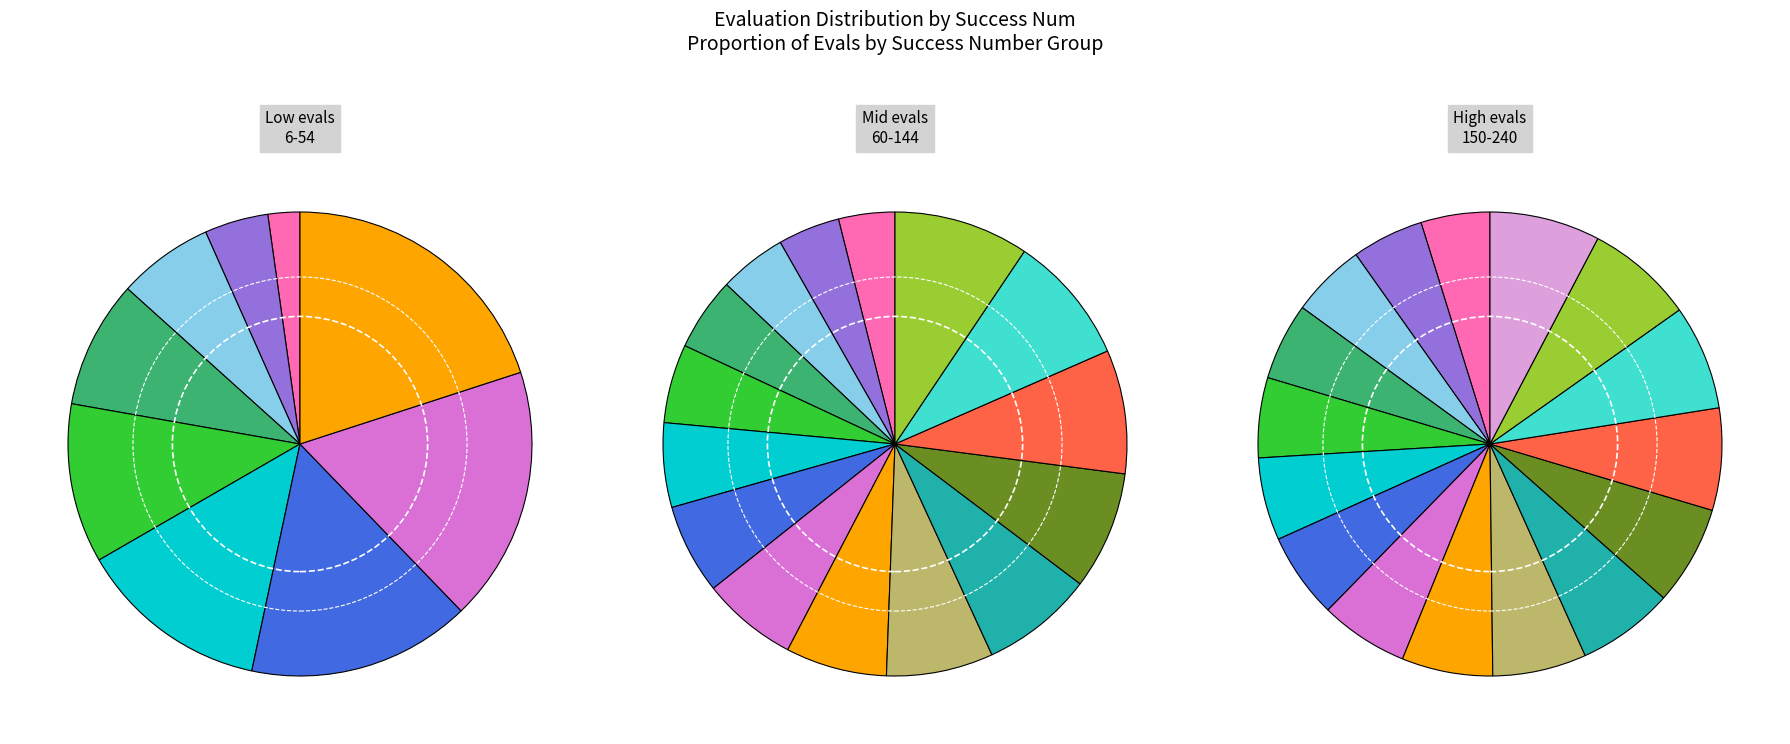

Does any single category account for the majority?

No